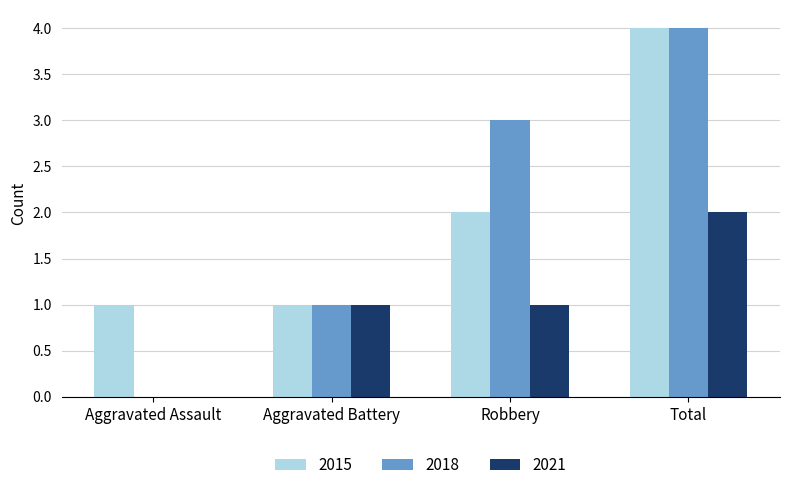

Which series has the widest spread of values?

2018